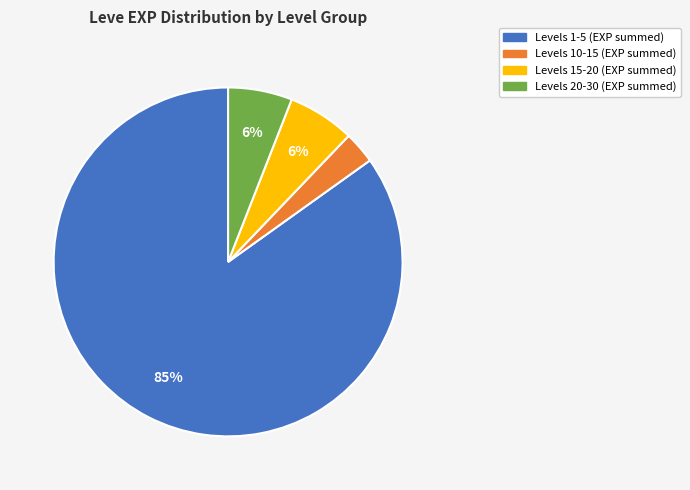

Is there a majority slice in this chart?

Yes